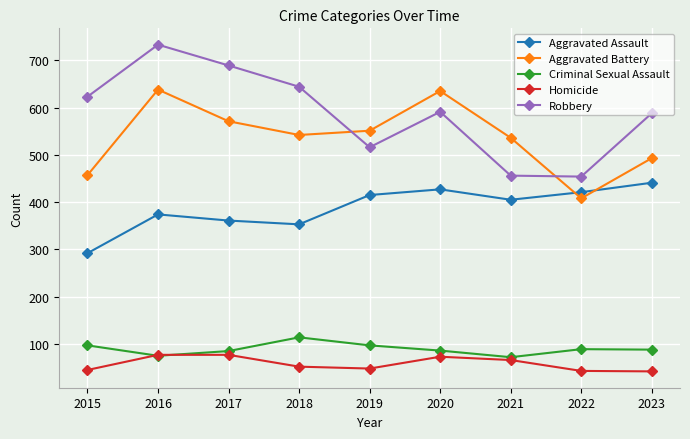

How many interior local peaks does the Robbery series have?

2